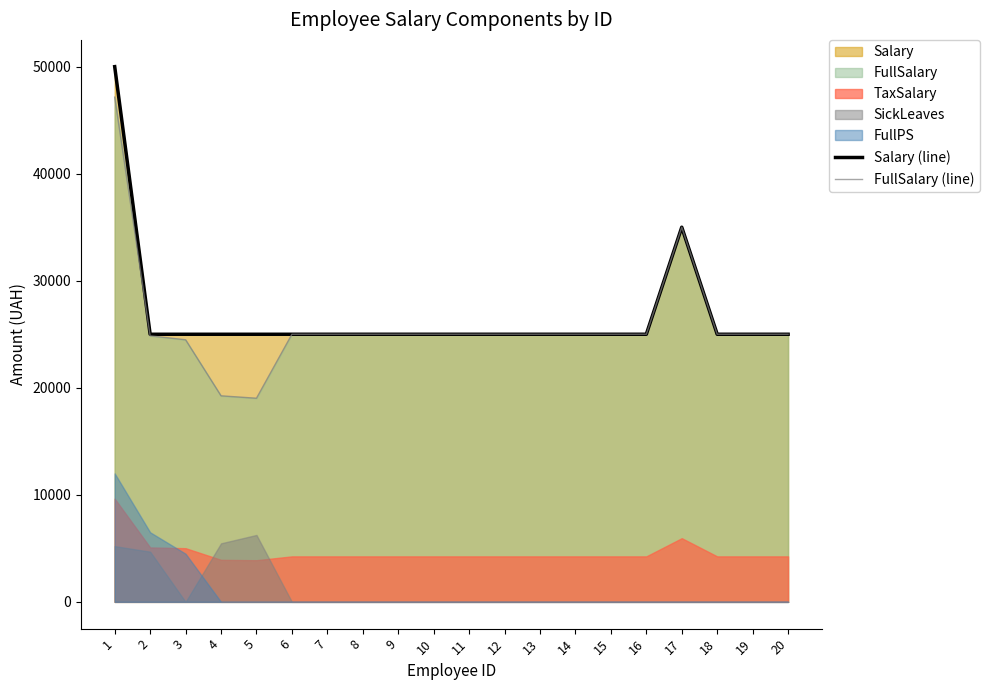

True or false: FullSalary (line) has a value of 47154 at 1.

True